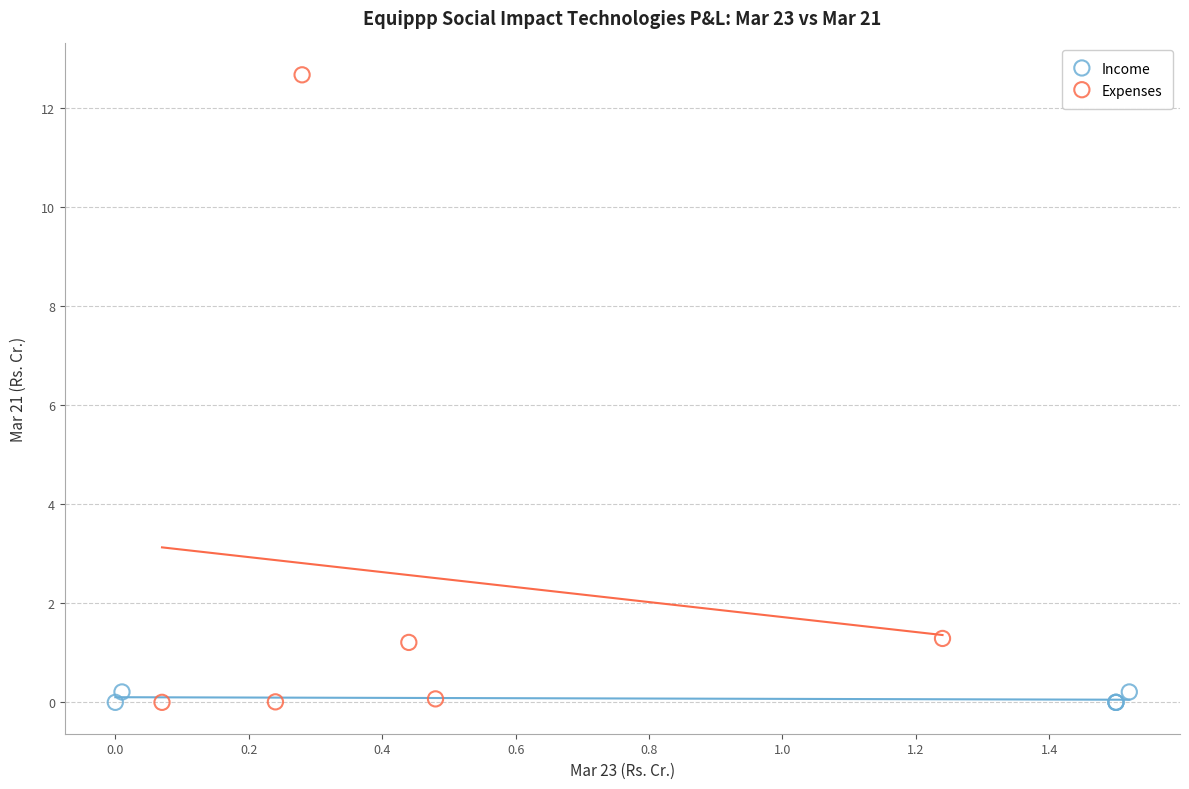

Which series has the largest Y range (max minus min)?

Expenses